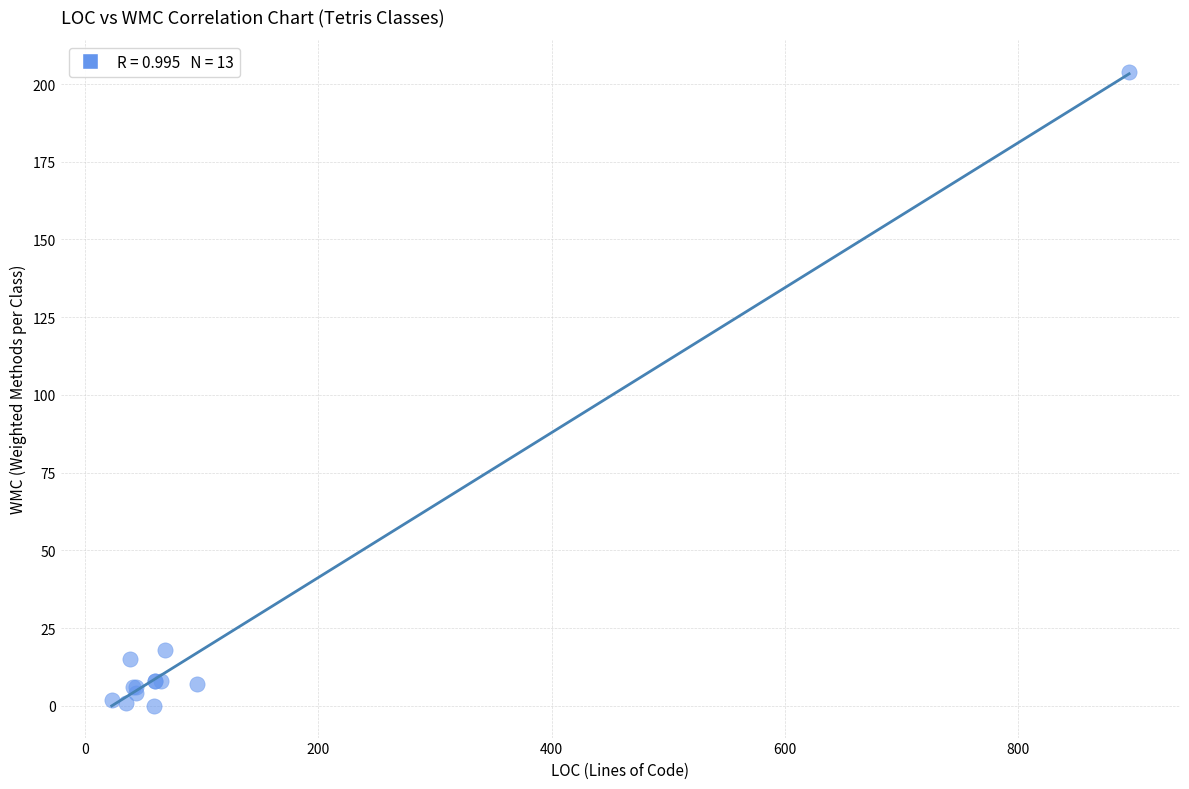

What Y value in the scatter plot is closest to 102?

18